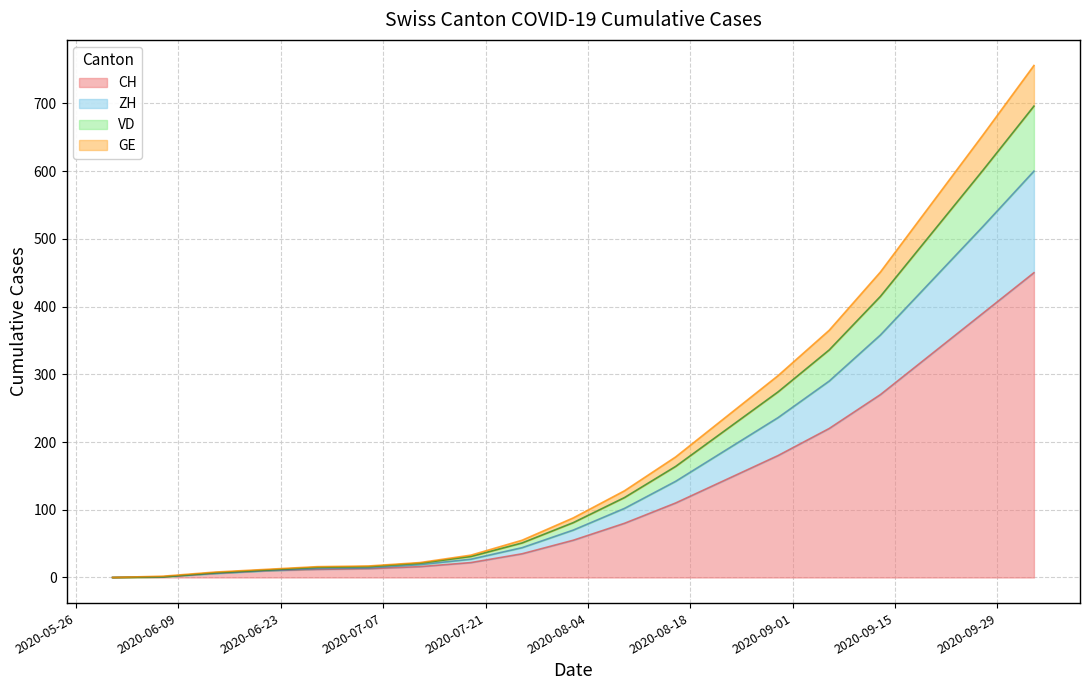

What is the maximum value shown in the chart?

756